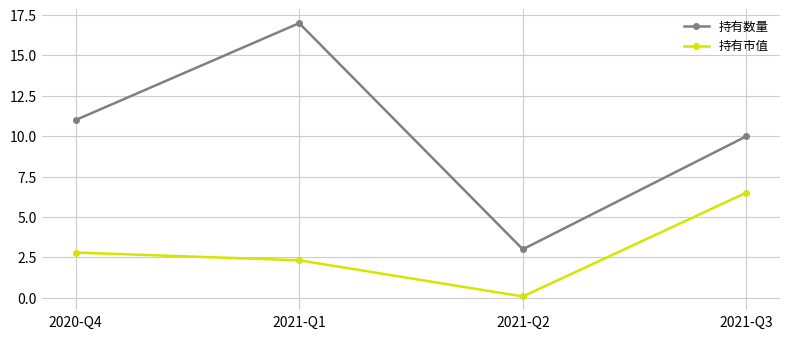

What position from the right is 2021-Q1?

3